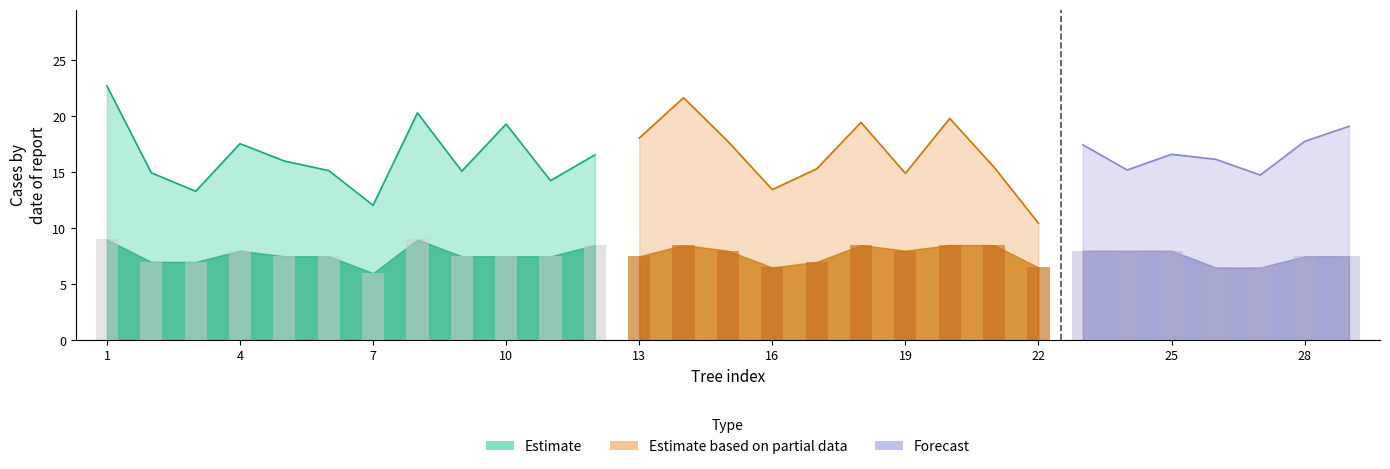

Reading left to right, list all the values displayed in this chart.

dbh: 1=22.7	2=14.9	3=13.3	4=17.6	5=16.0	6=15.2	7=12.1	8=20.3	9=15.1	10=19.3	11=14.2	12=16.6	13=18.1	14=21.6	15=17.8	16=13.4	17=15.3	18=19.4	19=14.9	20=19.8	21=15.4	22=10.4	23=17.4	24=15.2	25=16.6	26=16.1	27=14.8	28=17.8	29=19.1
h: 1=9.0	2=7.0	3=7.0	4=8.0	5=7.5	6=7.5	7=6.0	8=9.0	9=7.5	10=7.5	11=7.5	12=8.5	13=7.5	14=8.5	15=8.0	16=6.5	17=7.0	18=8.5	19=8.0	20=8.5	21=8.5	22=6.5	23=8.0	24=8.0	25=8.0	26=6.5	27=6.5	28=7.5	29=7.5
dbh_upper: 1=22.7	2=14.9	3=13.3	4=17.6	5=16.0	6=15.2	7=12.1	8=20.3	9=15.1	10=19.3	11=14.2	12=16.6	13=18.1	14=21.6	15=17.8	16=13.4	17=15.3	18=19.4	19=14.9	20=19.8	21=15.4	22=10.4	23=17.4	24=15.2	25=16.6	26=16.1	27=14.8	28=17.8	29=19.1
h_upper: 1=9.0	2=7.0	3=7.0	4=8.0	5=7.5	6=7.5	7=6.0	8=9.0	9=7.5	10=7.5	11=7.5	12=8.5	13=7.5	14=8.5	15=8.0	16=6.5	17=7.0	18=8.5	19=8.0	20=8.5	21=8.5	22=6.5	23=8.0	24=8.0	25=8.0	26=6.5	27=6.5	28=7.5	29=7.5